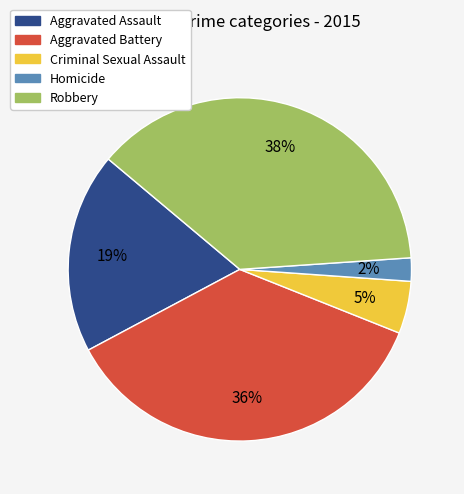

Approximately how many times larger is the value at Aggravated Battery compared to Aggravated Assault?

1.9